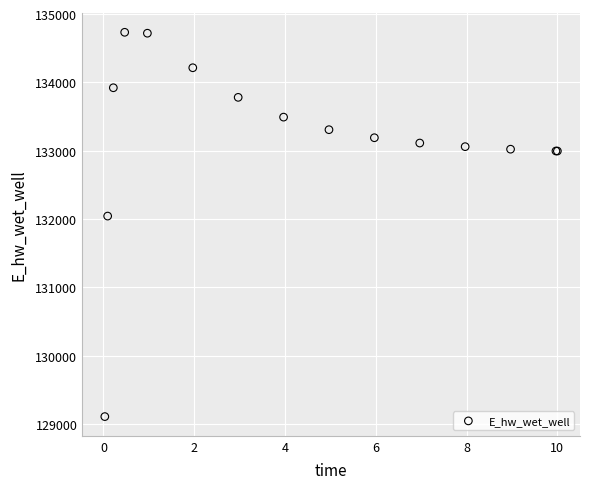

What Y value in the scatter plot is closest to 131921?

132044.0